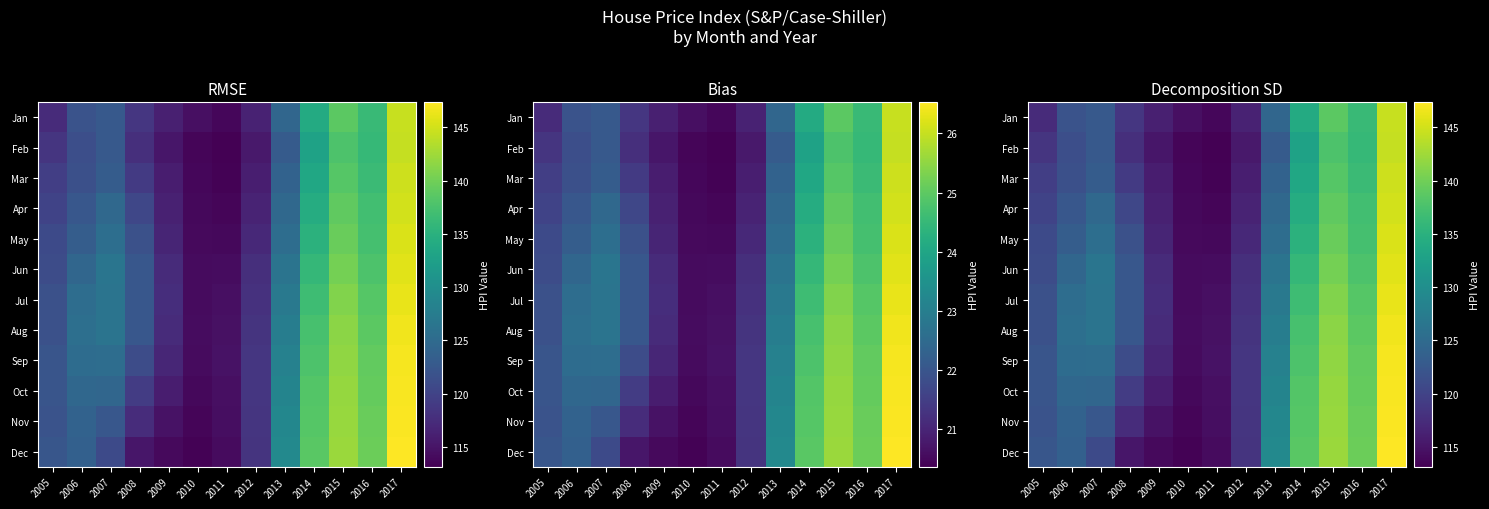

Which has a higher value, 2015 or 2016?

2015